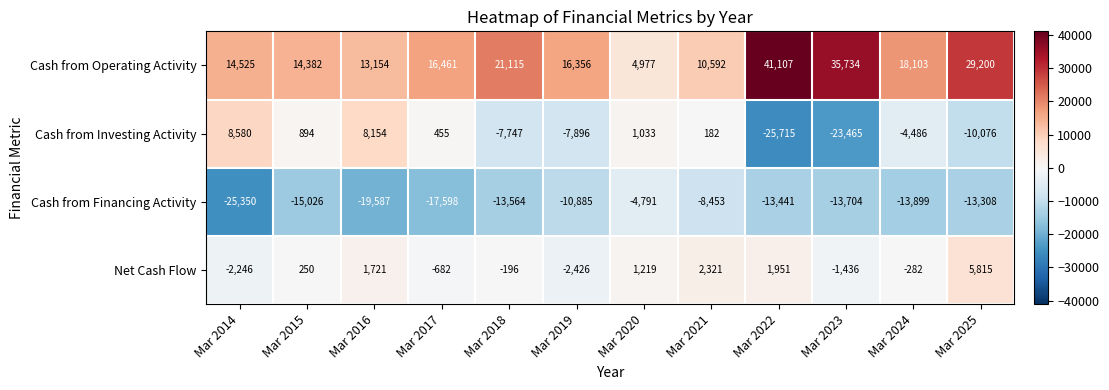

Where does the Cash from Investing Activity series first go above 182?

Mar 2014